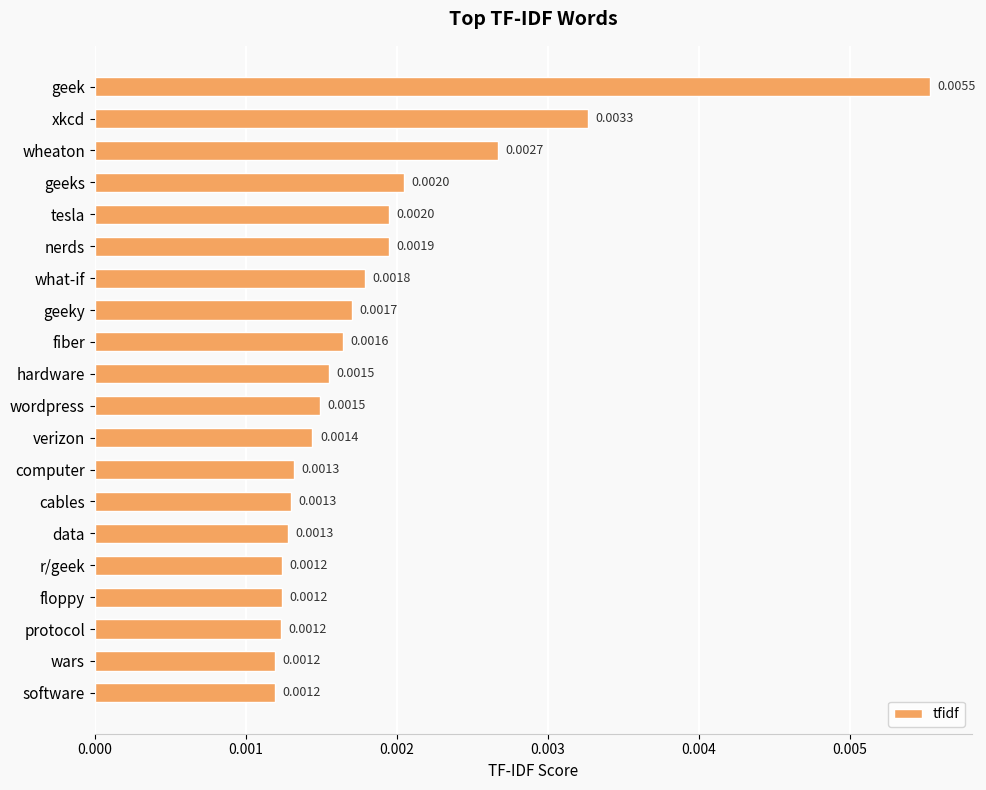

Which has a higher value, geeks or wars?

geeks